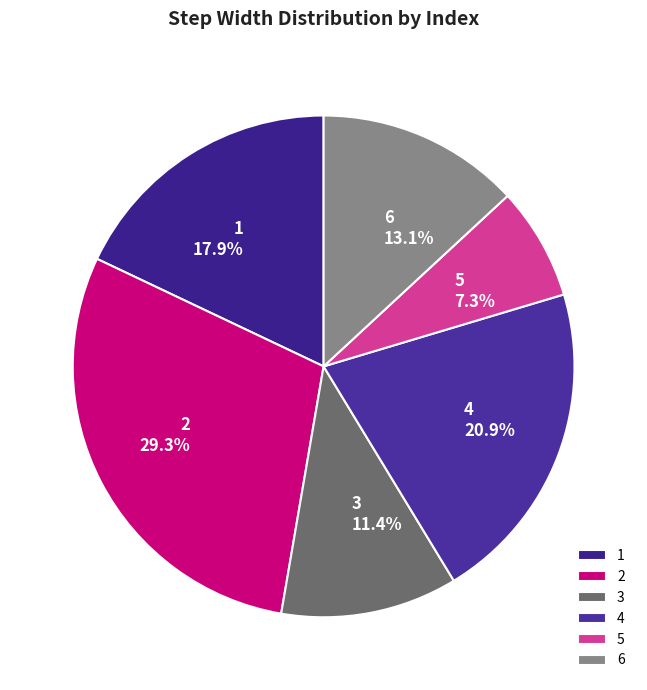

Combined, what portion of the pie is 6 and 3?

24.5%